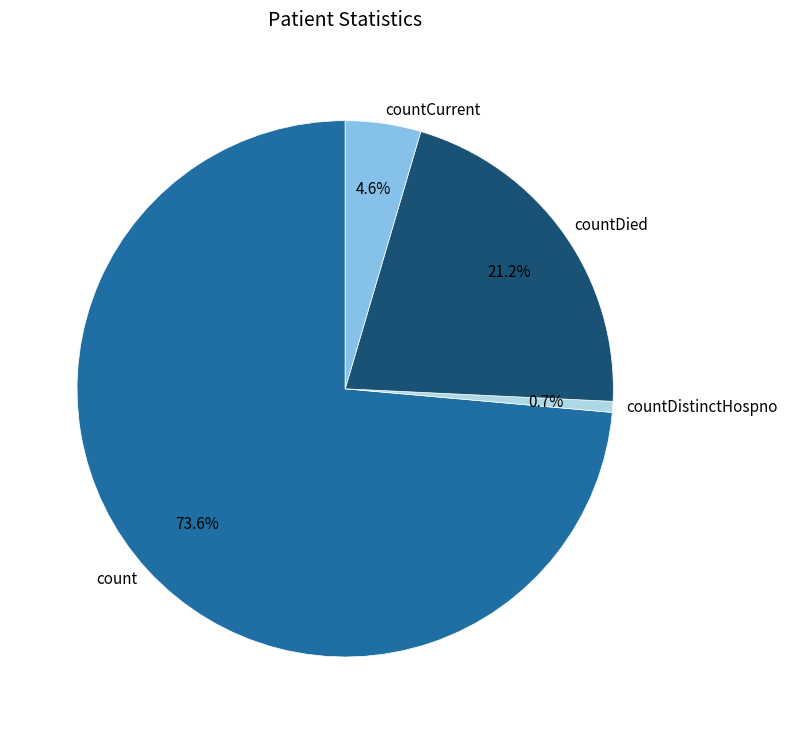

Rank the categories by value from highest to lowest.

count, countDied, countCurrent, countDistinctHospno